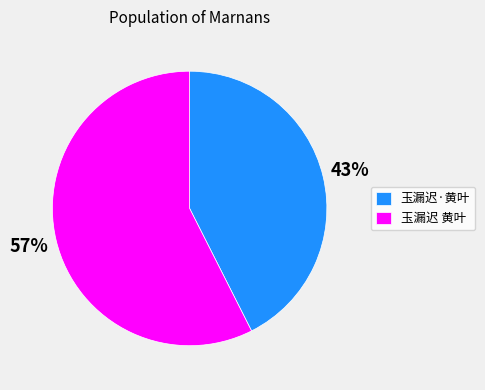

To the nearest percent, what is the average slice percentage?

50%